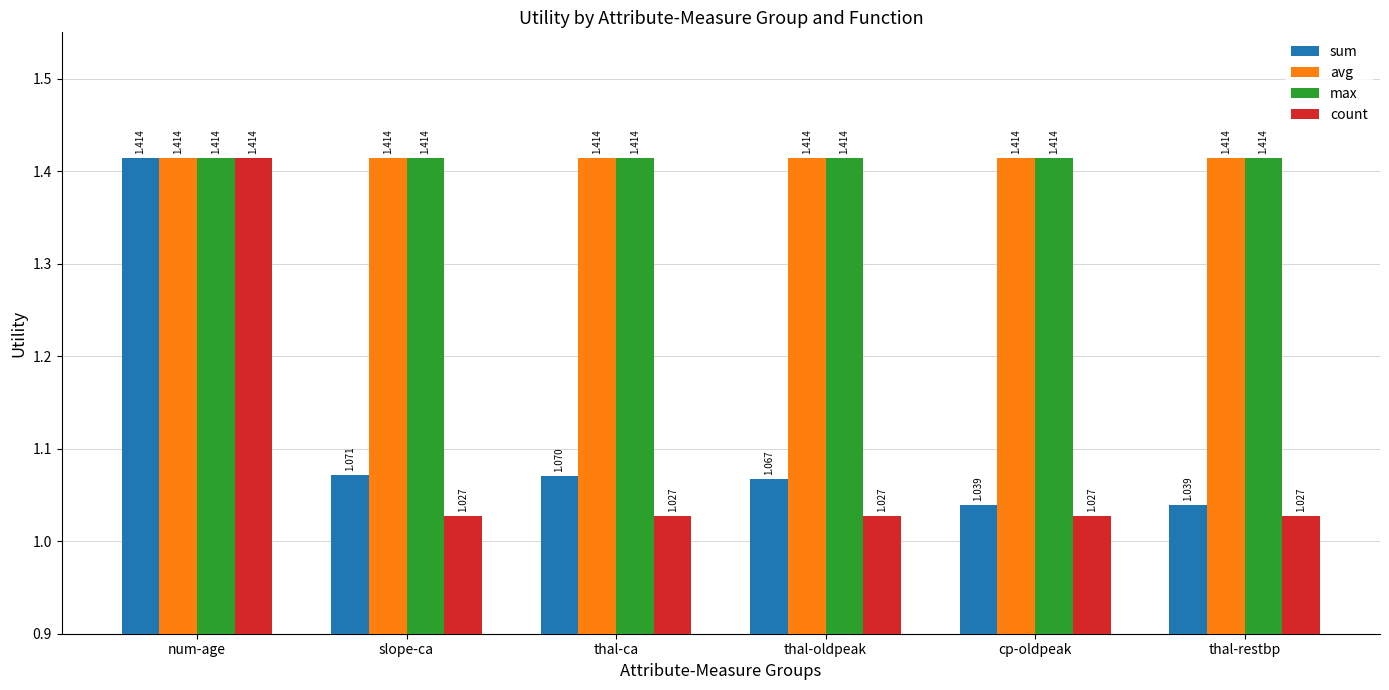

At which category is the sum across all series the highest?

num-age